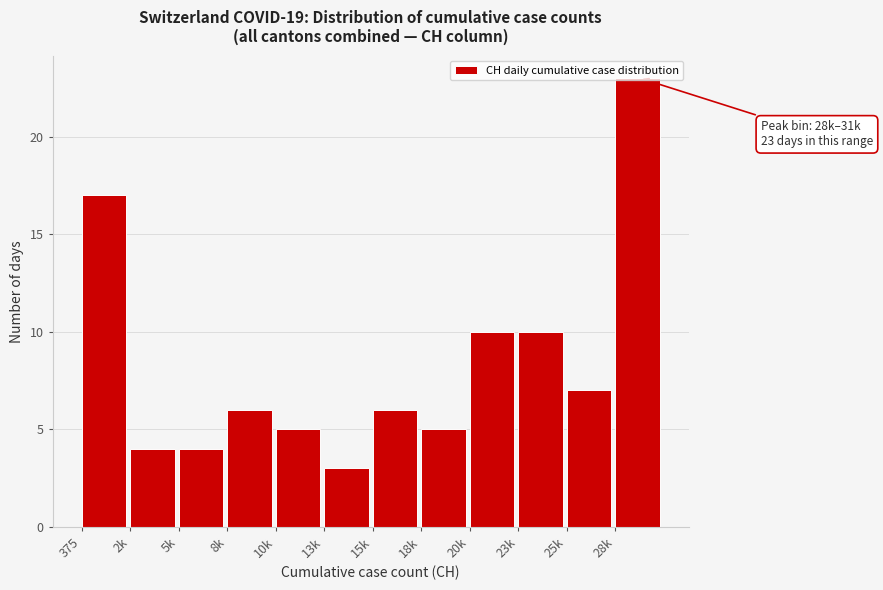

Is it true that the value at 13k is 3?

True